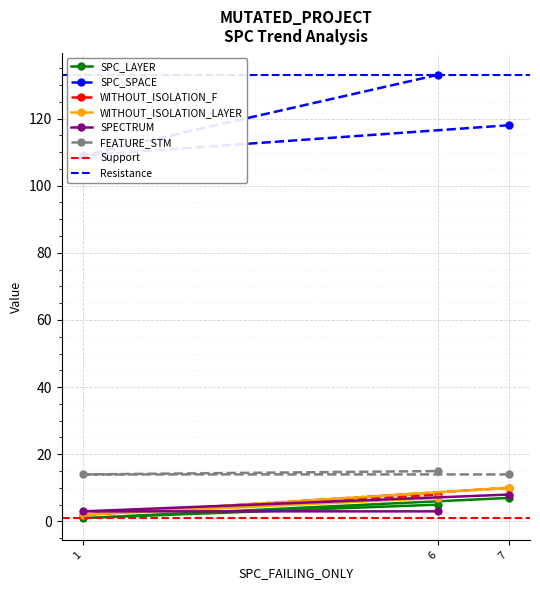

The value of SPC_SPACE at 6 is 179. True or false?

False